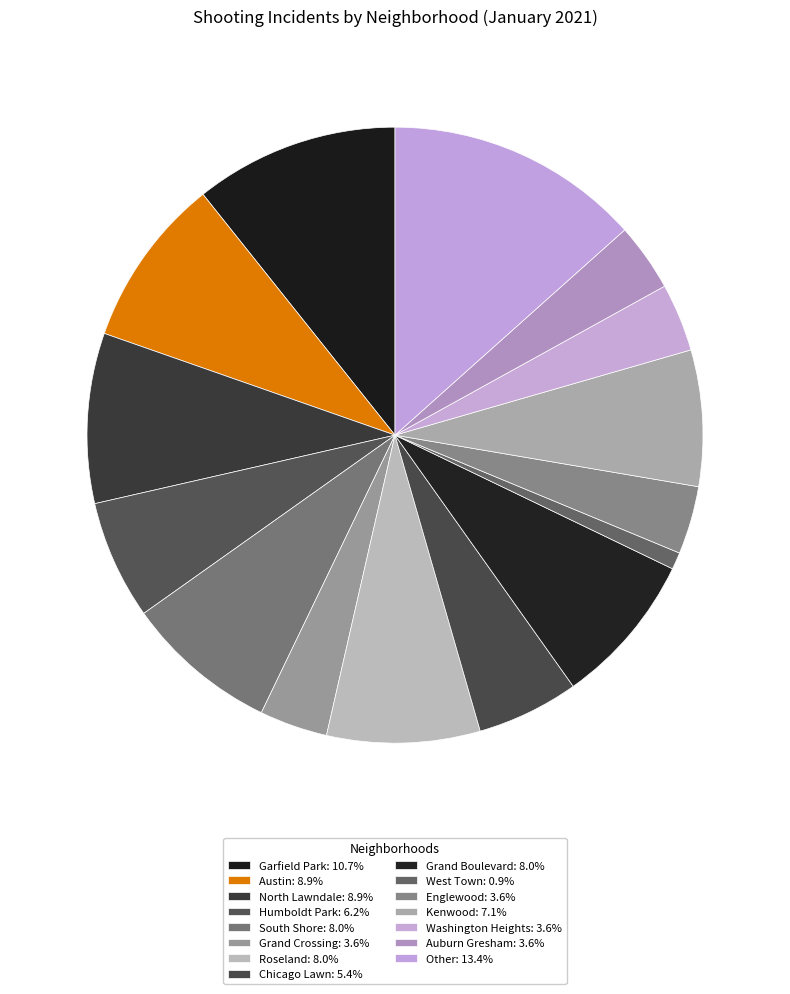

Is it true that West Town is 1% of the pie?

True